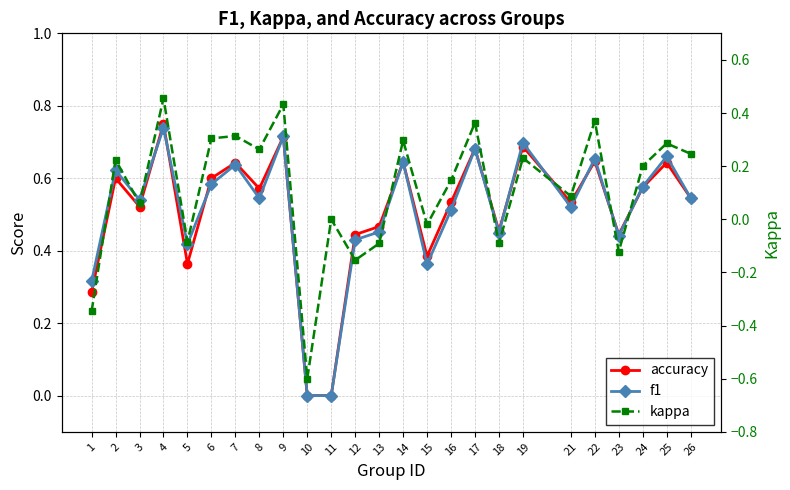

Which series changed the most between 19 and 24?

f1